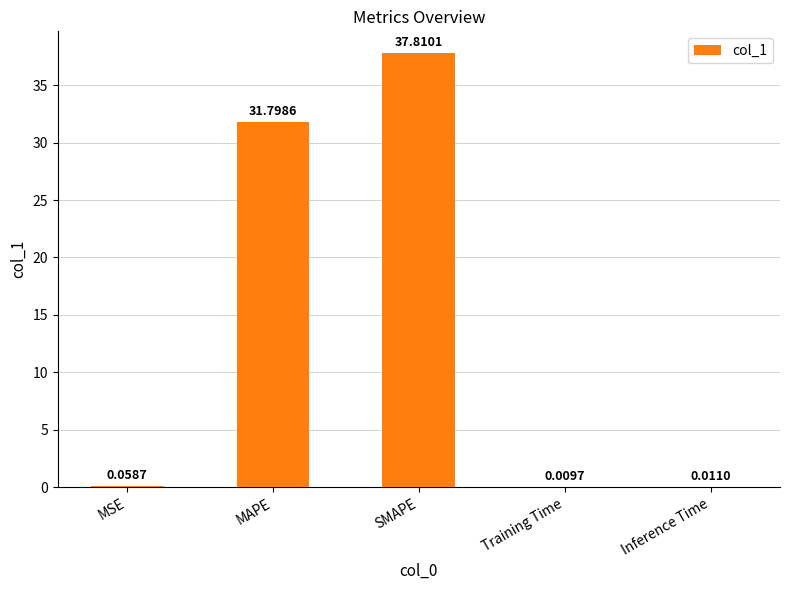

Between MAPE and Training Time, which is larger?

MAPE